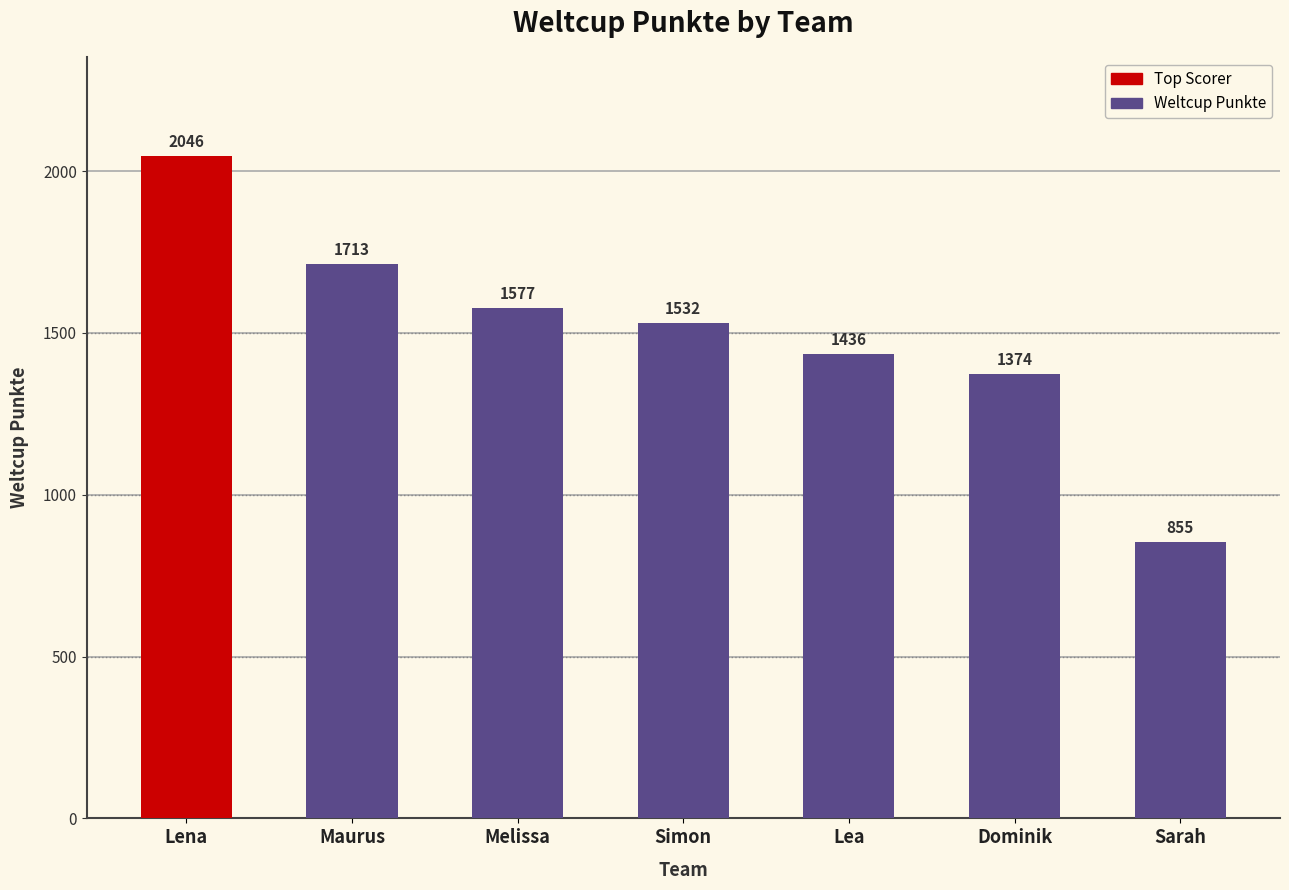

What is the ratio of the value at Simon to the value at Melissa?

1.0